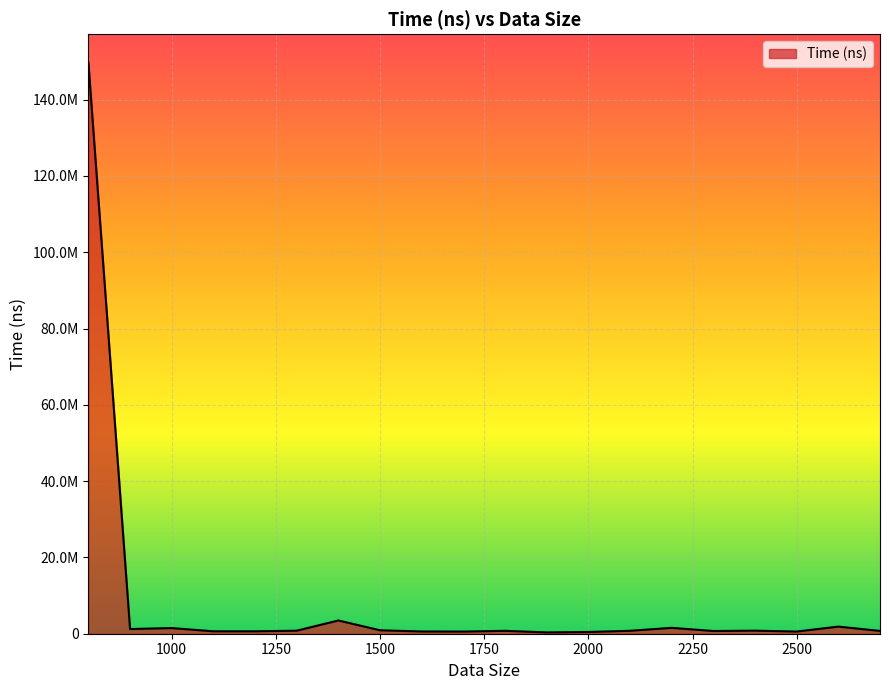

How many interior local valleys (lower than both neighbors) does the data have?

6